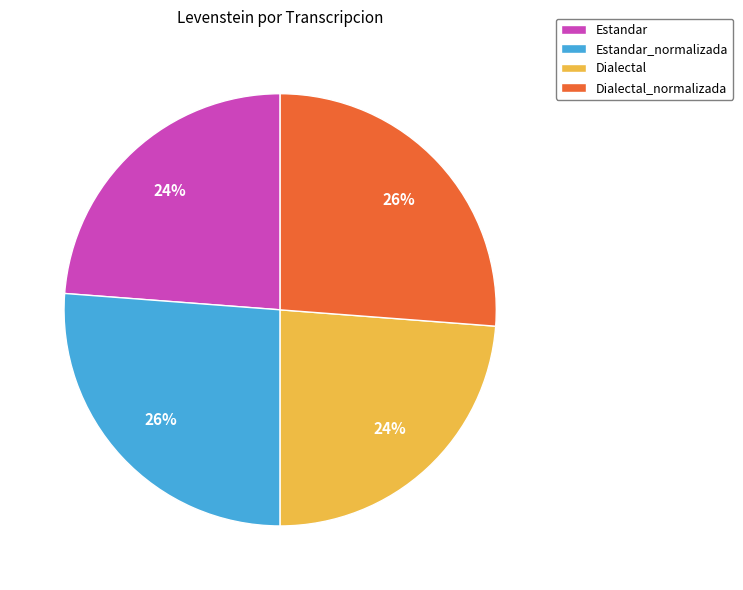

The Estandar_normalizada slice represents 26% of the pie. True or false?

True